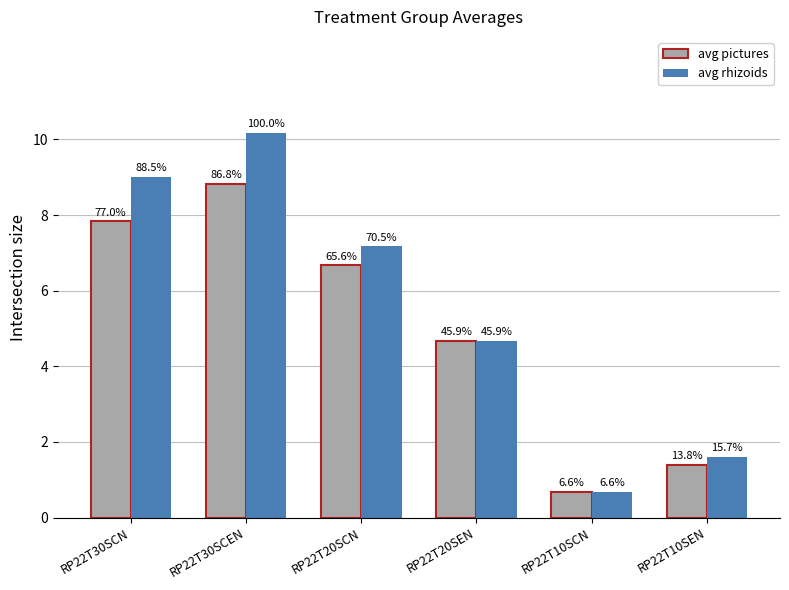

What are all the series names shown in the legend?

avg pictures, avg rhizoids